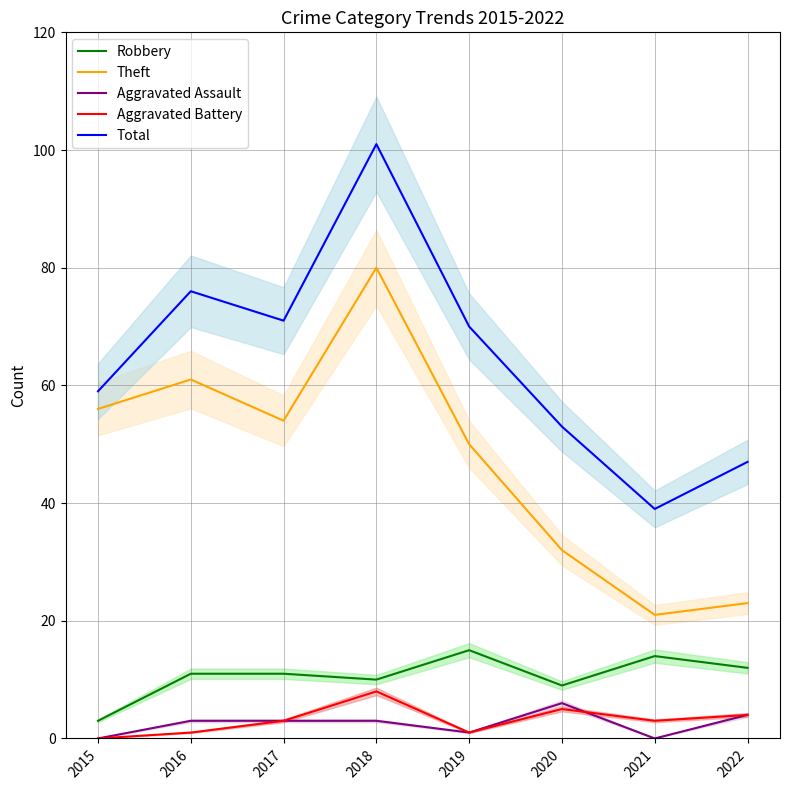

Where is the first local minimum for Total?

2017